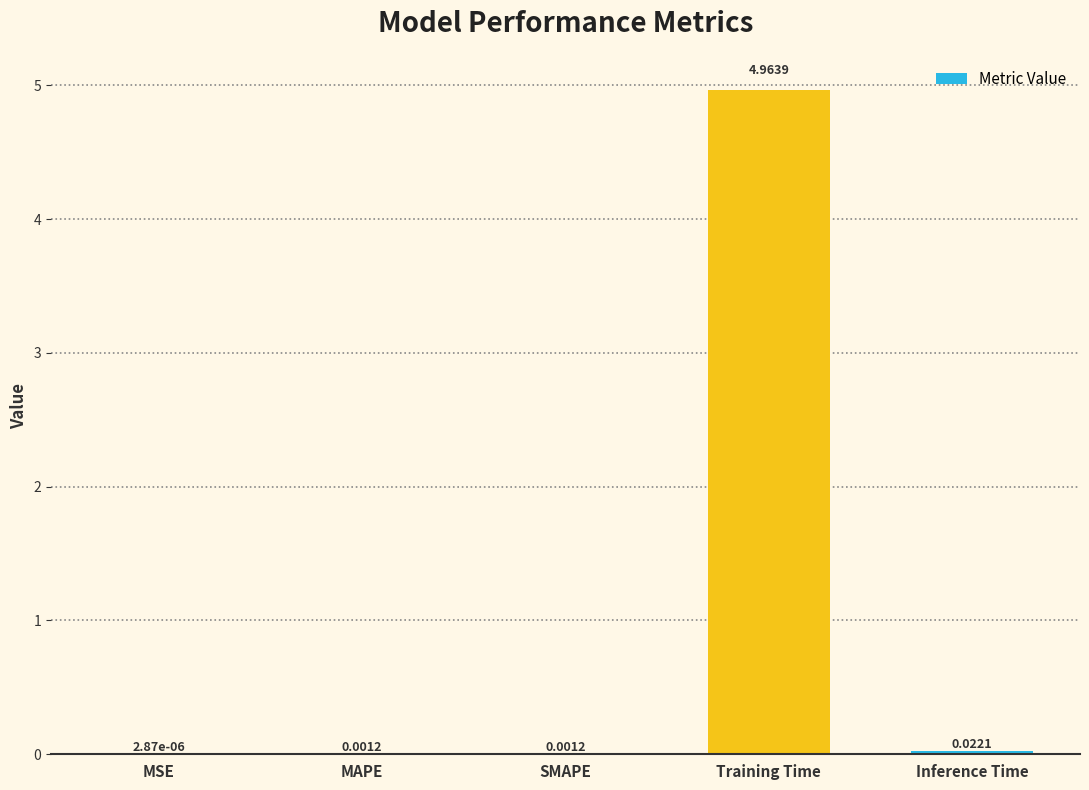

Does the chart contain stacked bars?

No